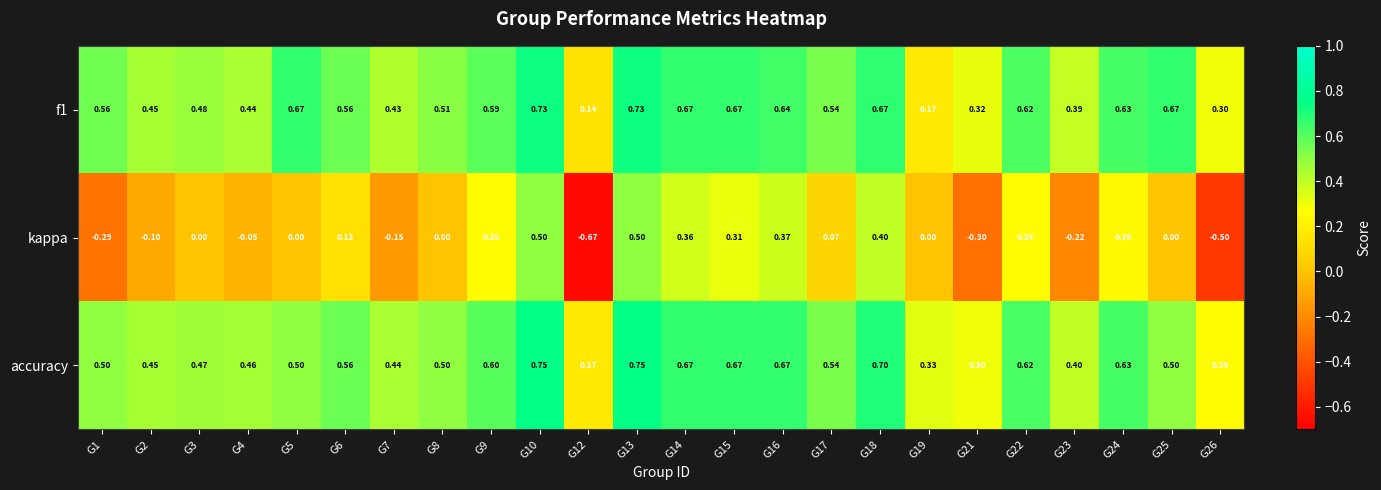

Which series has the largest total across all categories?

f1